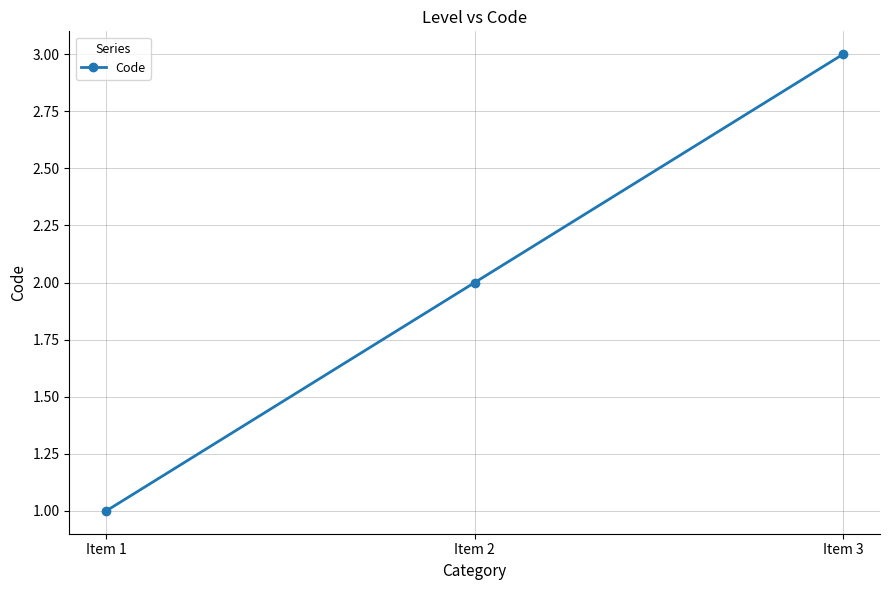

What is the ratio of the value at Item 2 to the value at Item 3?

0.7